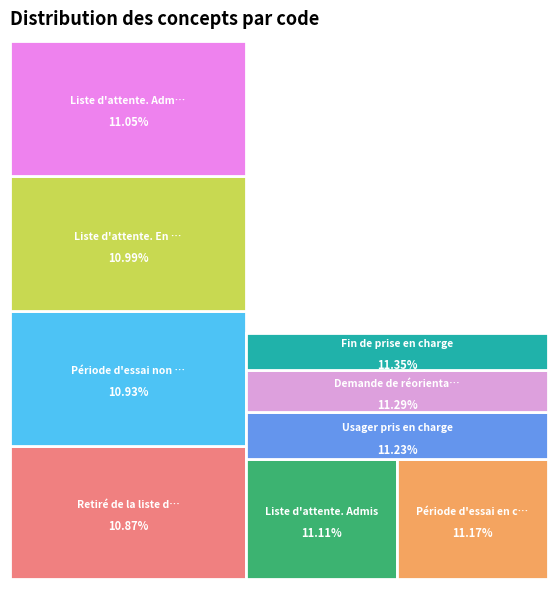

How many segments does this pie chart have?

9